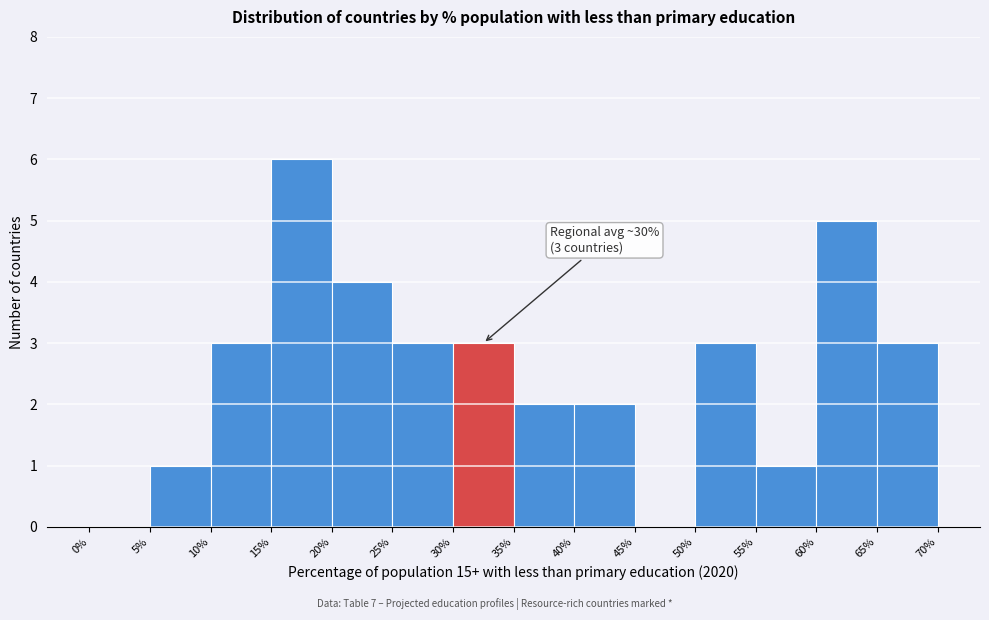

Which range on the x-axis has the tallest bar?

15% to 20%